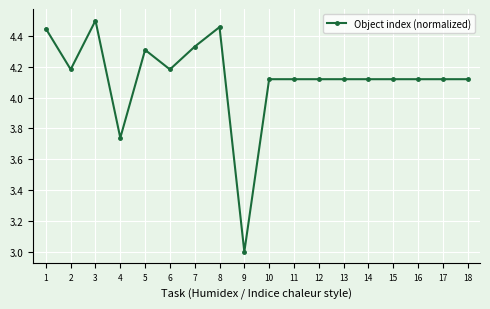

The chart shows a value of 6.2 at 14. True or false?

False